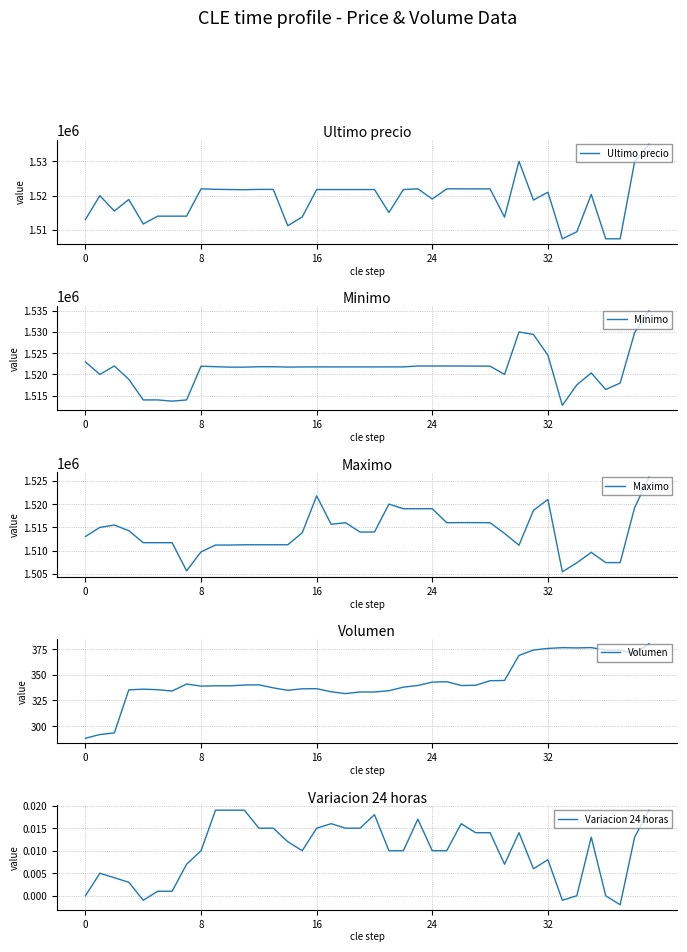

Which series changed the most between 32 and 33?

Maximo